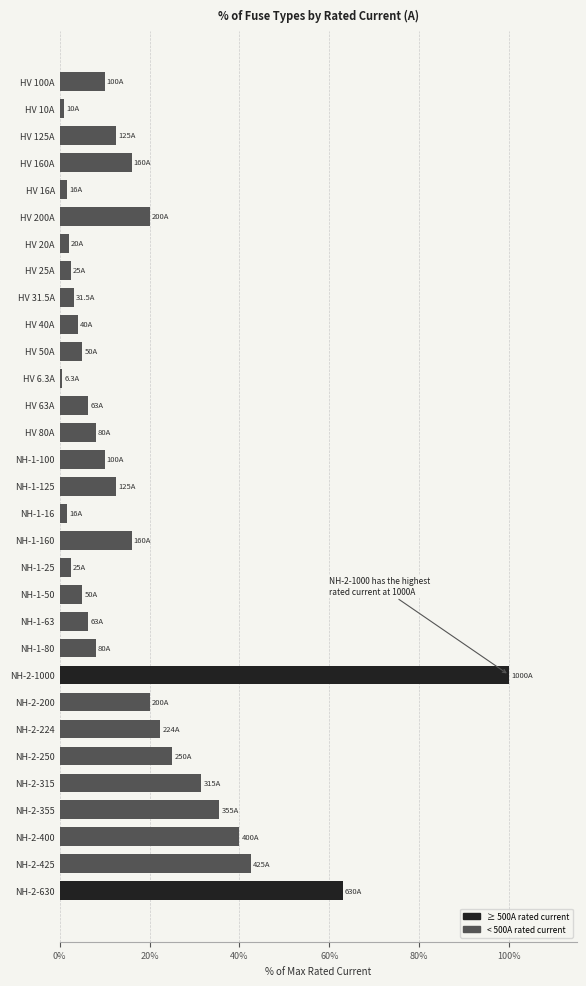

Which has a higher value, NH-2-425 or HV 40A?

NH-2-425